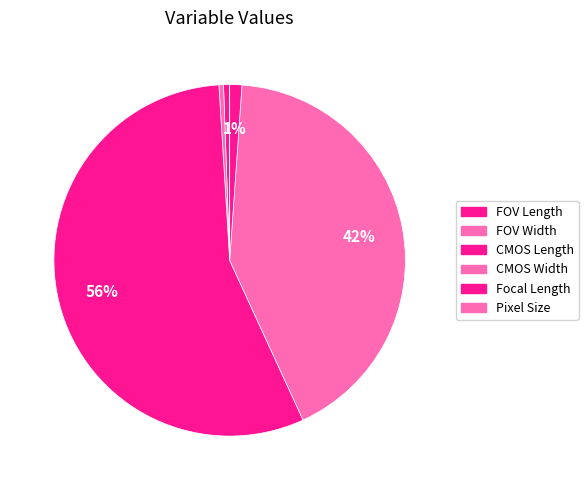

Combined, do Focal Length and FOV Length account for over 50%?

No